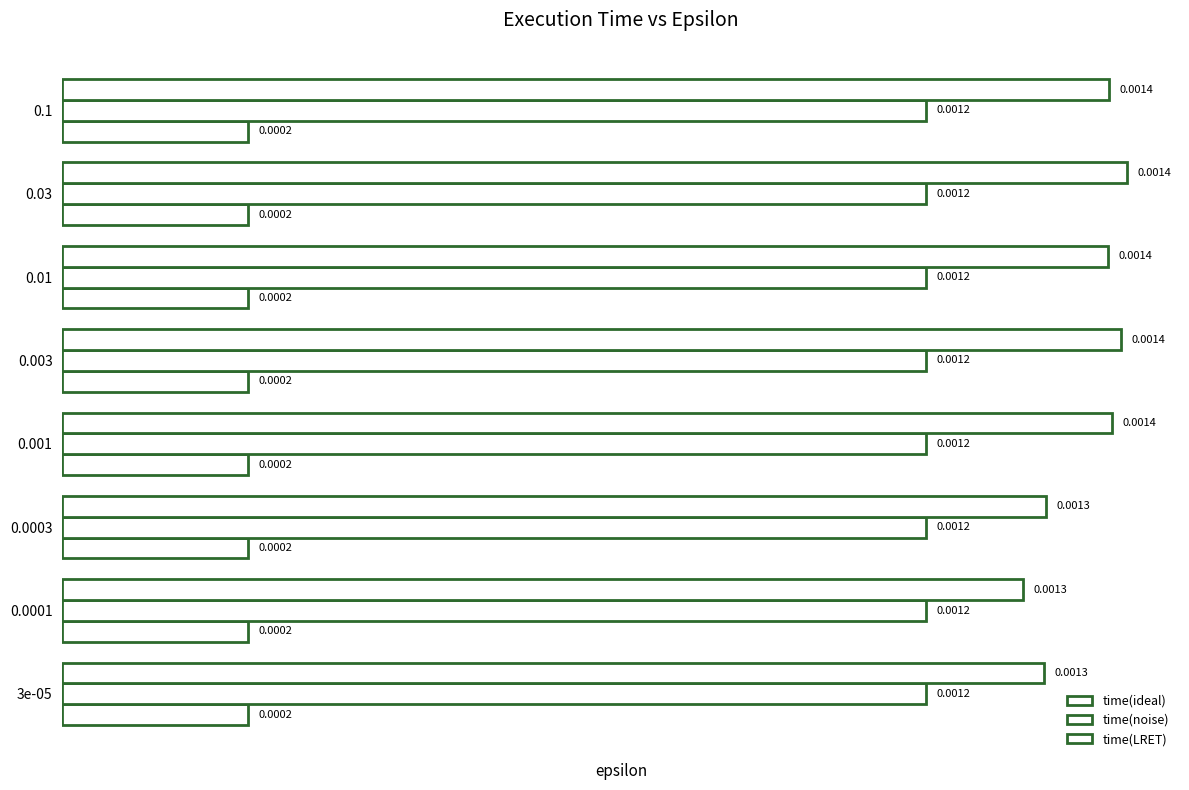

How many data points does each series have?

8